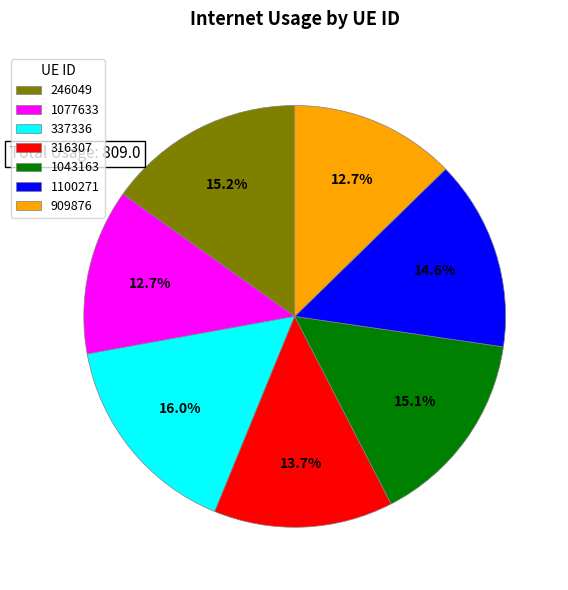

Which category has the biggest portion of the pie?

337336